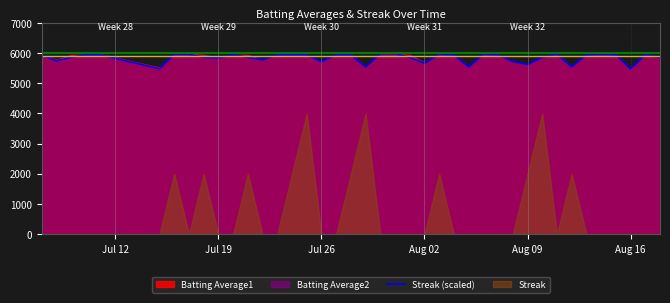

What is the highest value of the Streak (scaled) series?

5980.0